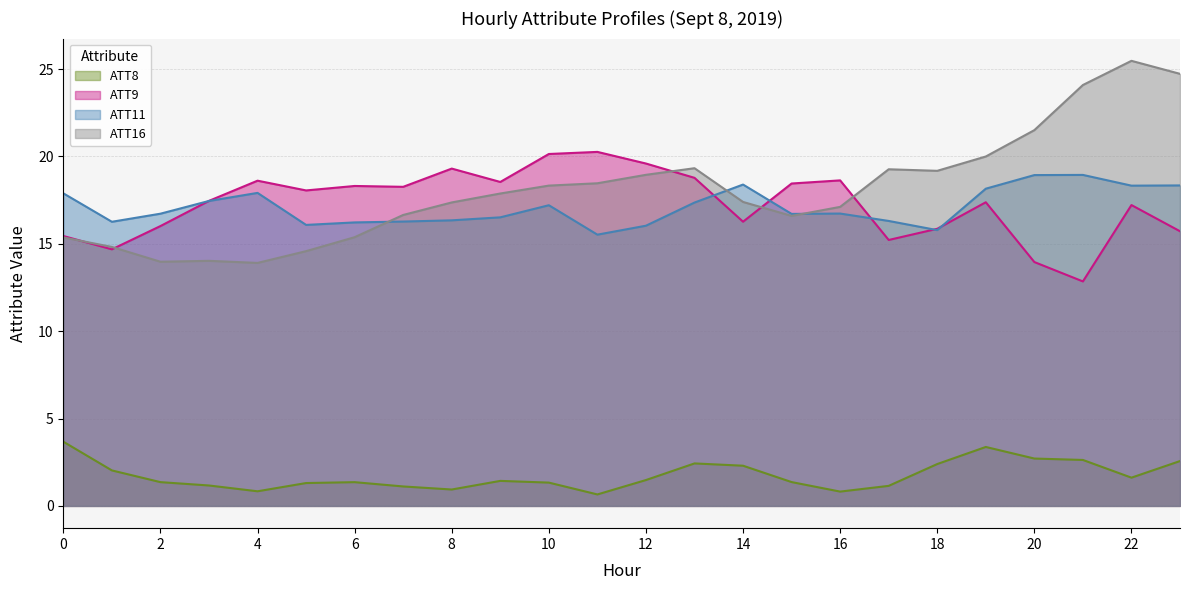

What is the difference between the maximum and second lowest values in the ATT11 series?

3.2